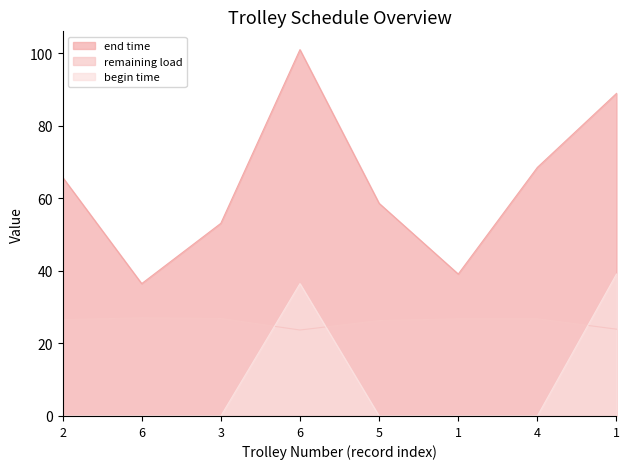

True or false: end time has a value of 46.1 at 1.

False